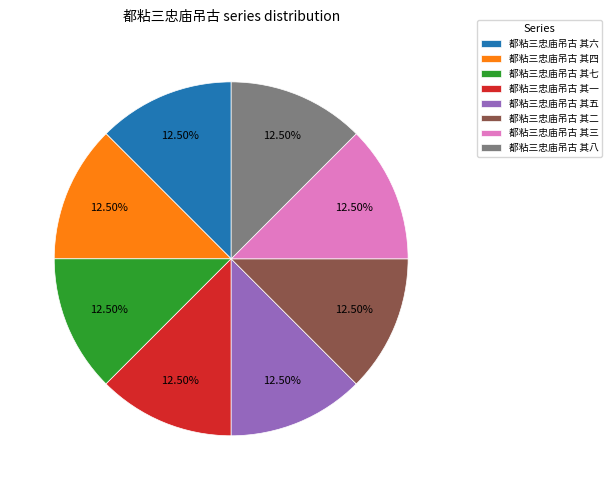

Does any single category account for the majority?

No